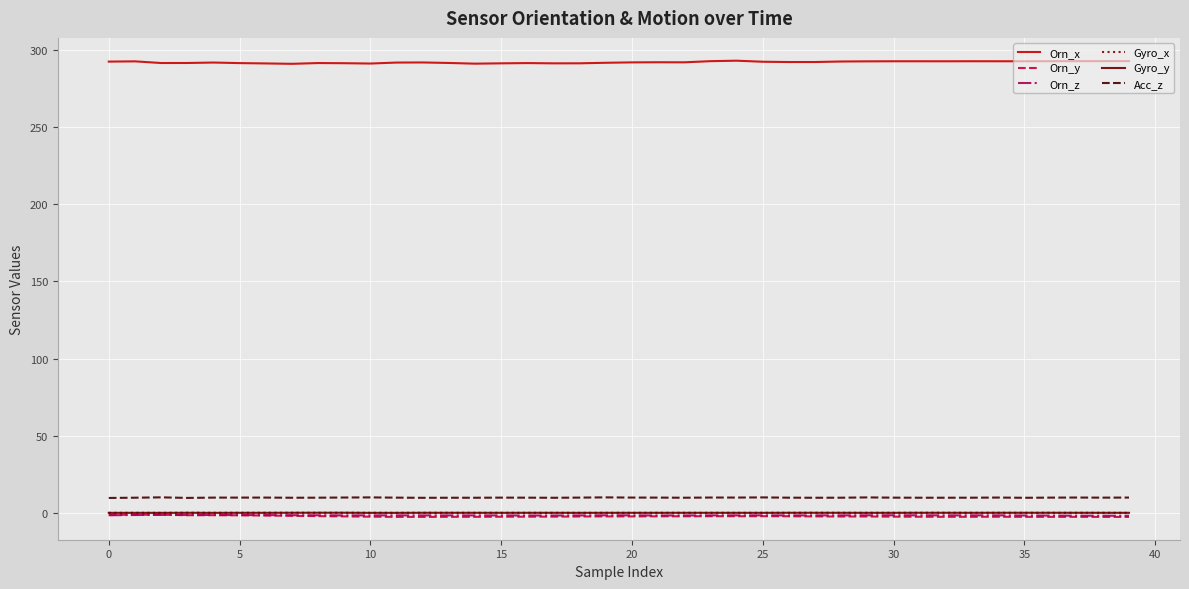

What is the maximum value shown in the chart?

293.1